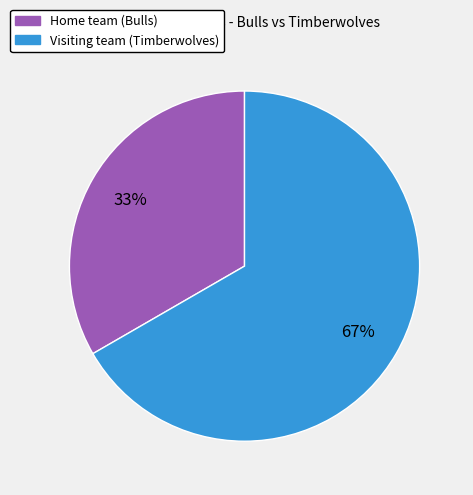

What percentage is the Home team (Bulls) slice, to the nearest percent?

33%